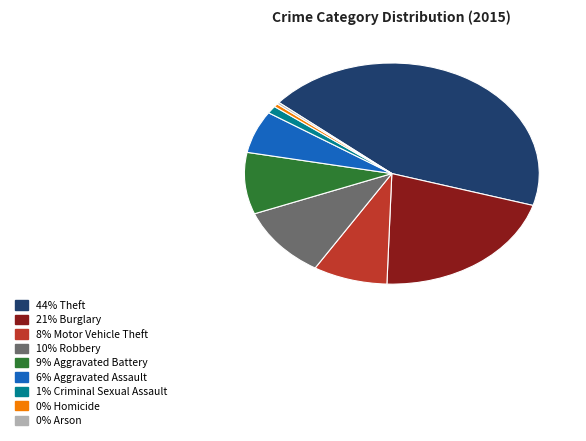

Is there any slice that represents more than half of the pie?

No